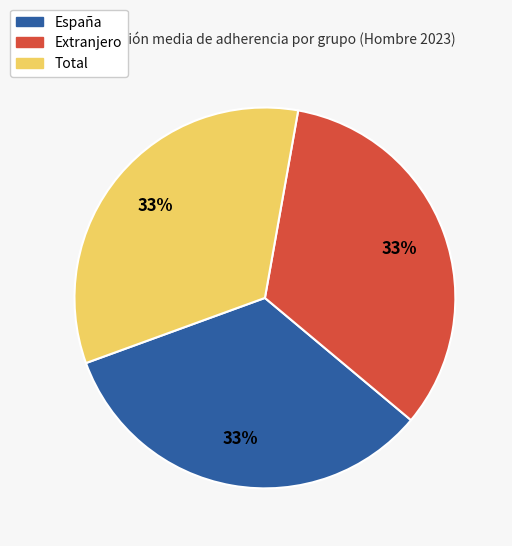

Is the sum of Total and España greater than half?

Yes